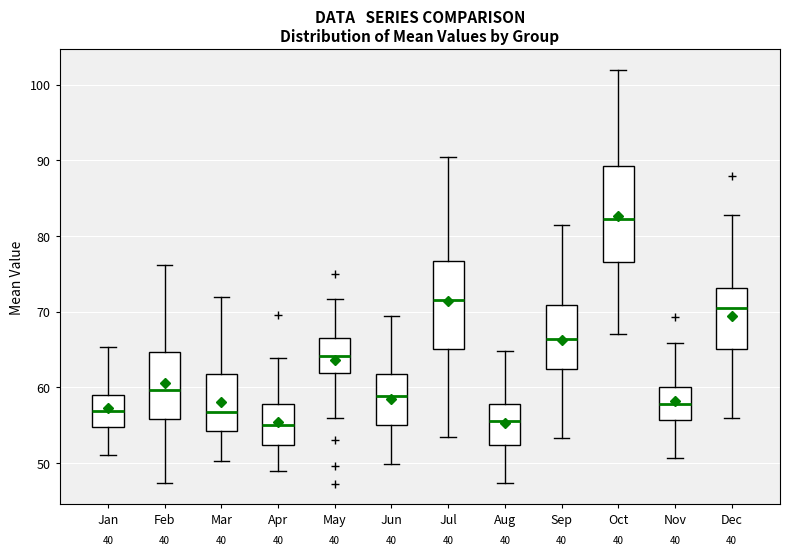

Reading left to right, transcribe this box plot: for each box, give where its median line is, the range the box spans, and where its two whiskers end, as read against the y-axis. The values are not printed on the chart, so give them approximately, as read against the axis.

Jan: median 57, box 55 to 59, whiskers 51 to 65
Feb: median 60, box 56 to 65, whiskers 47 to 76
Mar: median 57, box 54 to 62, whiskers 50 to 72
Apr: median 55, box 52 to 58, whiskers 49 to 64
May: median 64, box 62 to 67, whiskers 56 to 72
Jun: median 59, box 55 to 62, whiskers 50 to 69
Jul: median 72, box 65 to 77, whiskers 53 to 90
Aug: median 56, box 52 to 58, whiskers 47 to 65
Sep: median 66, box 62 to 71, whiskers 53 to 81
Oct: median 82, box 77 to 89, whiskers 67 to 102
Nov: median 58, box 56 to 60, whiskers 51 to 66
Dec: median 70, box 65 to 73, whiskers 56 to 83